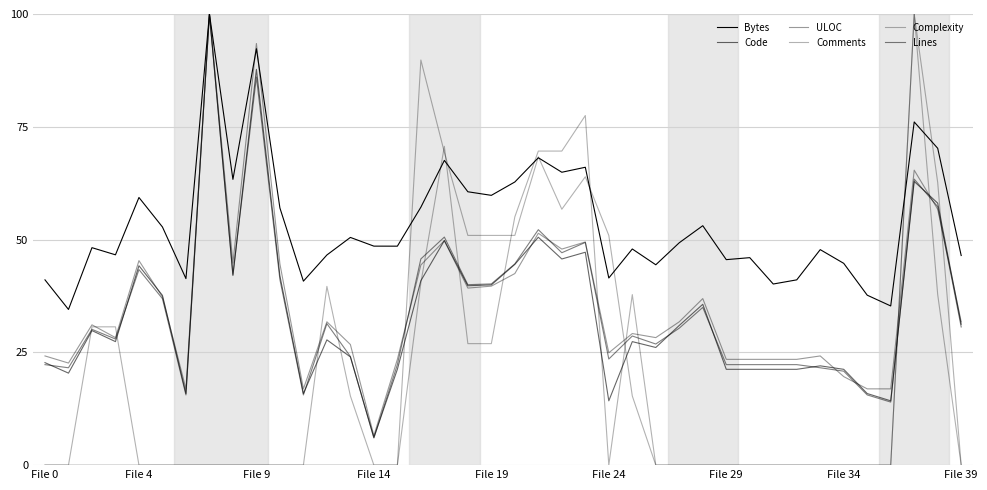

Where is the first local maximum for Complexity?

17